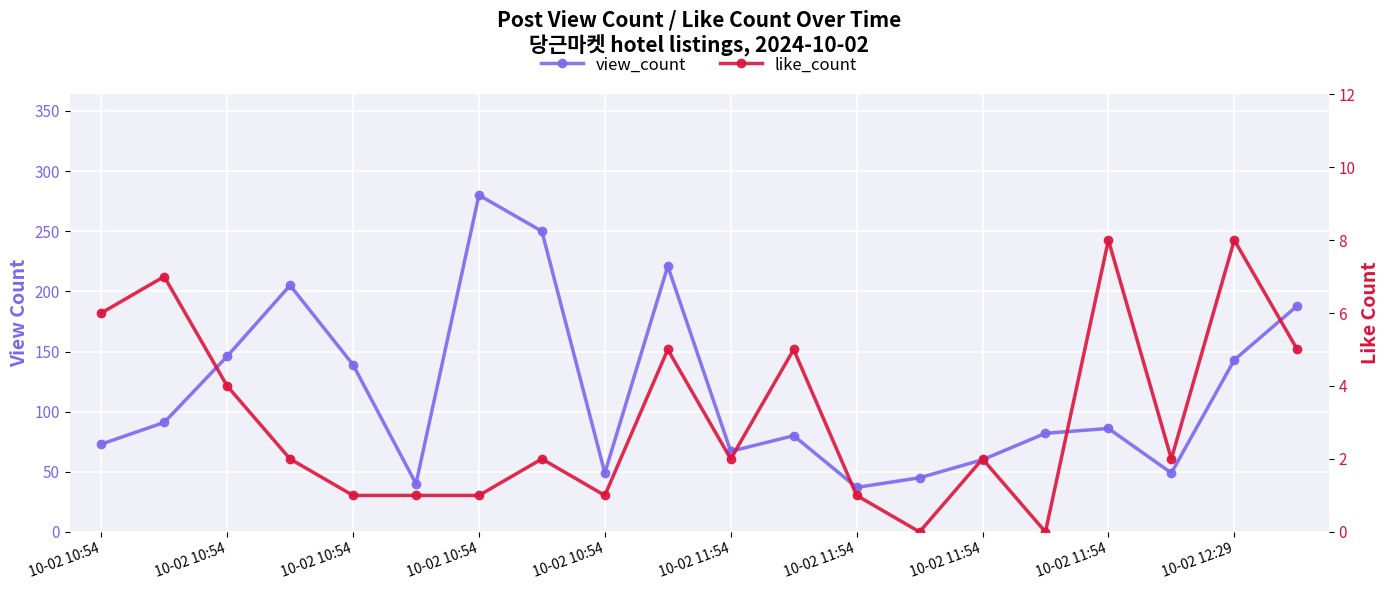

Between 10-02 10:54 and 10-02 10:54, which is larger?

10-02 10:54